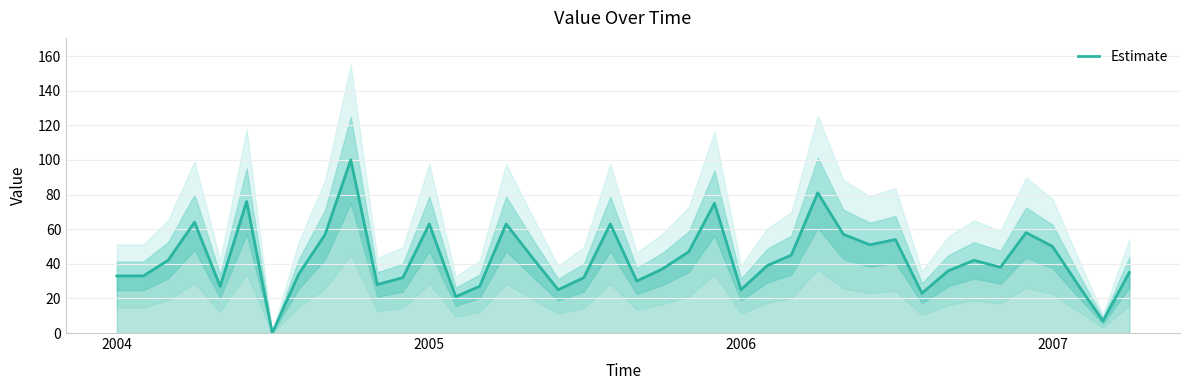

The Estimate series shows 33 at 2004. True or false?

True